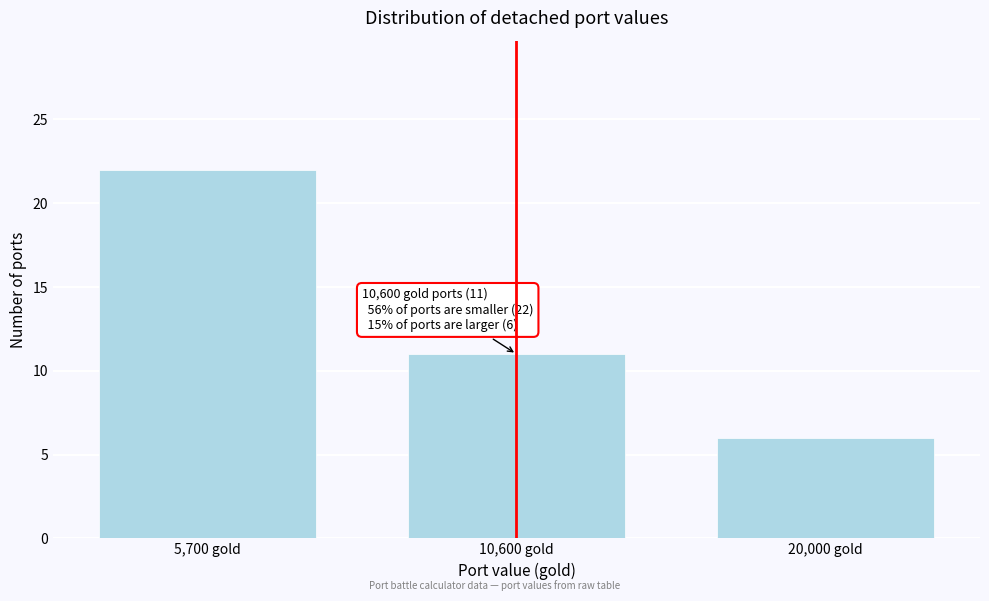

Reading left to right, transcribe all the data shown in this chart.

22	11	6